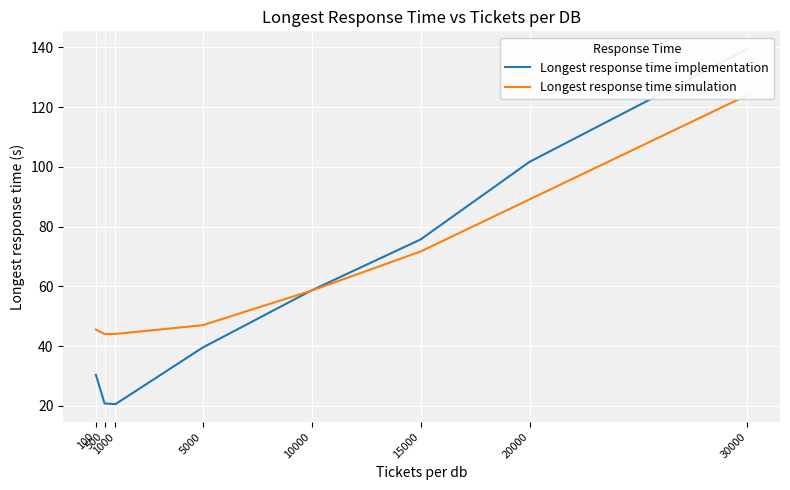

What is the difference between the Longest response time simulation values at 30000 and 100?

78.5